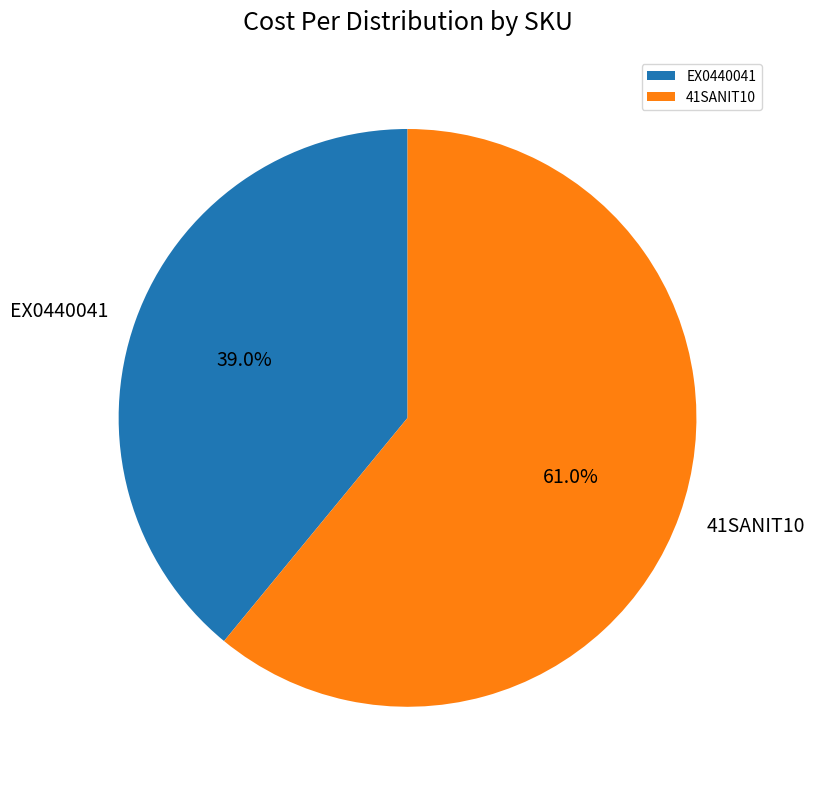

Count the number of slices in the pie.

2